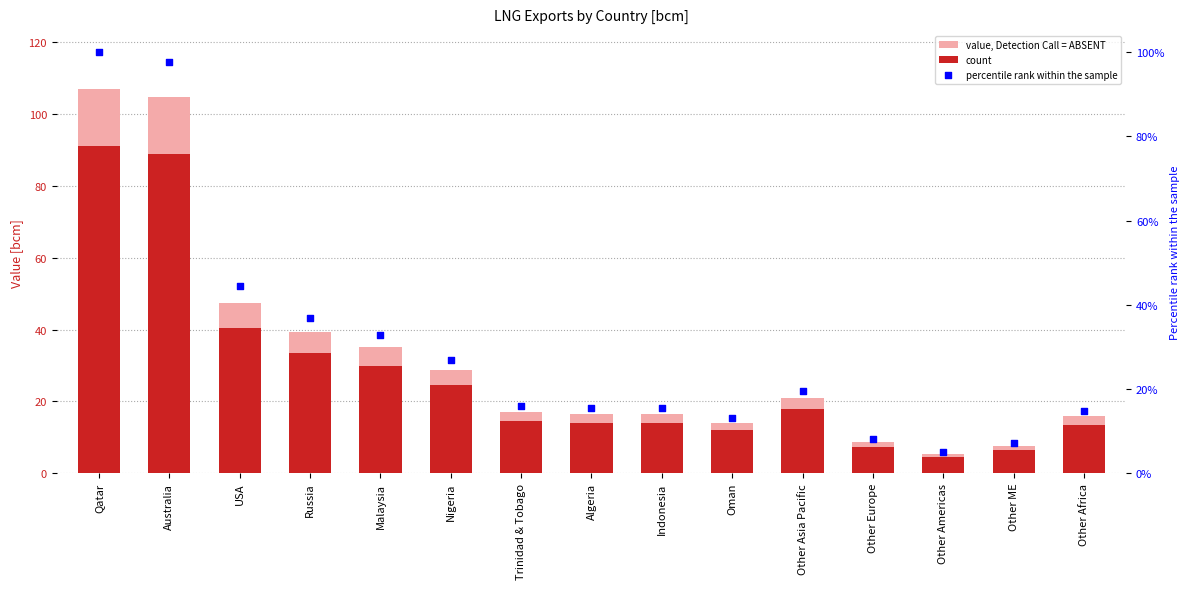

Which series has the largest total across all categories?

value, Detection Call = ABSENT